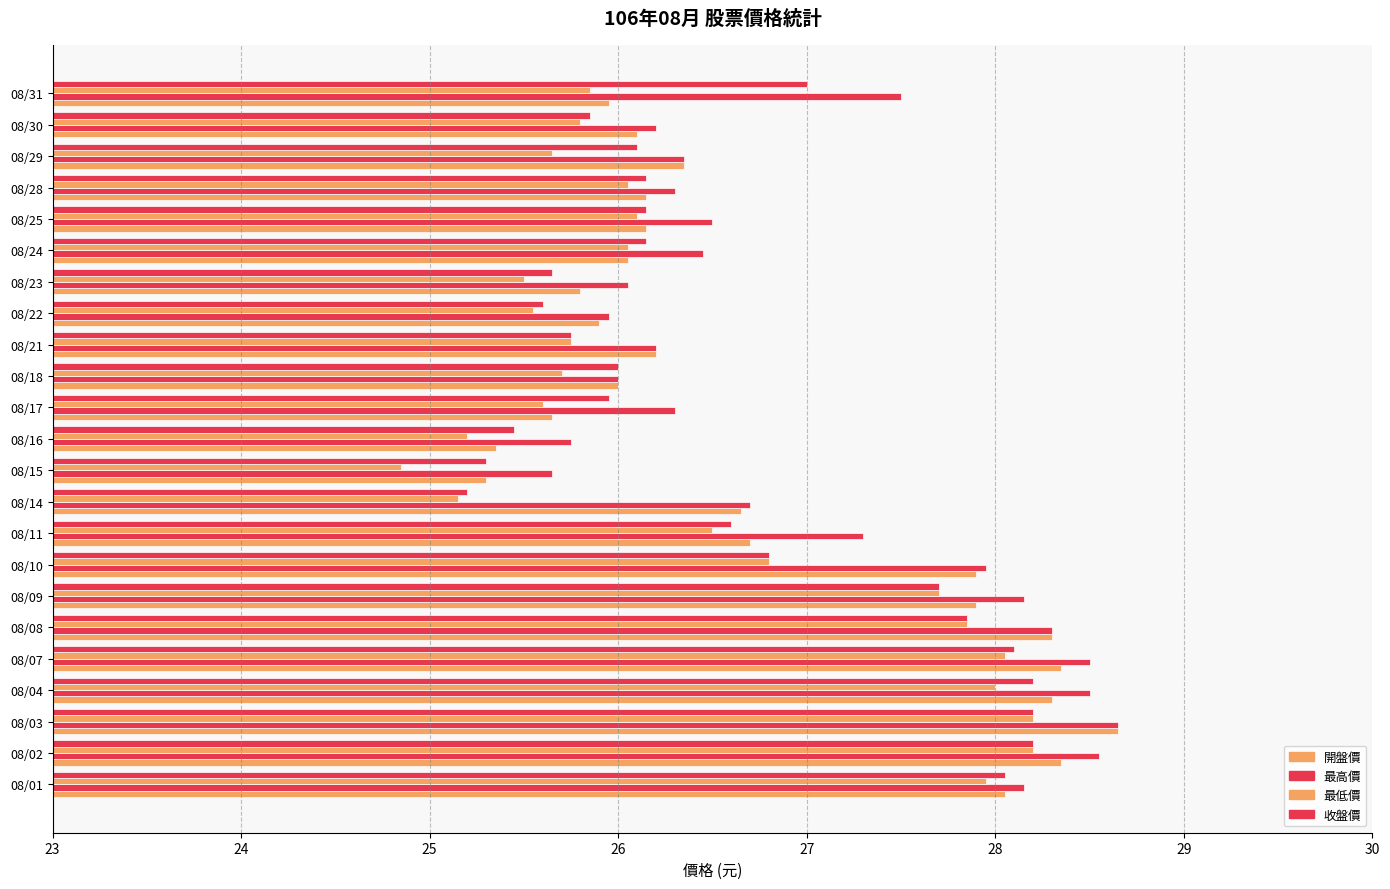

At how many categories does at least one series exceed 25?

23